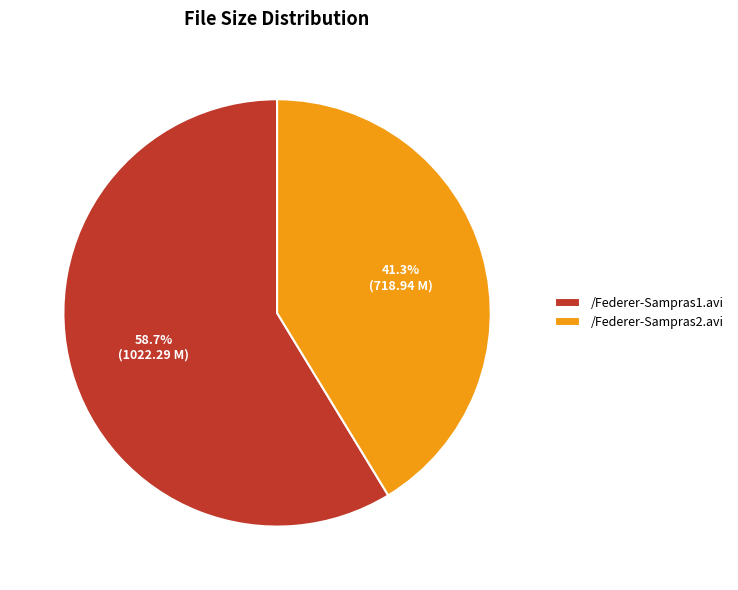

What is the ratio of the value at /Federer-Sampras1.avi to the value at /Federer-Sampras2.avi?

1.4